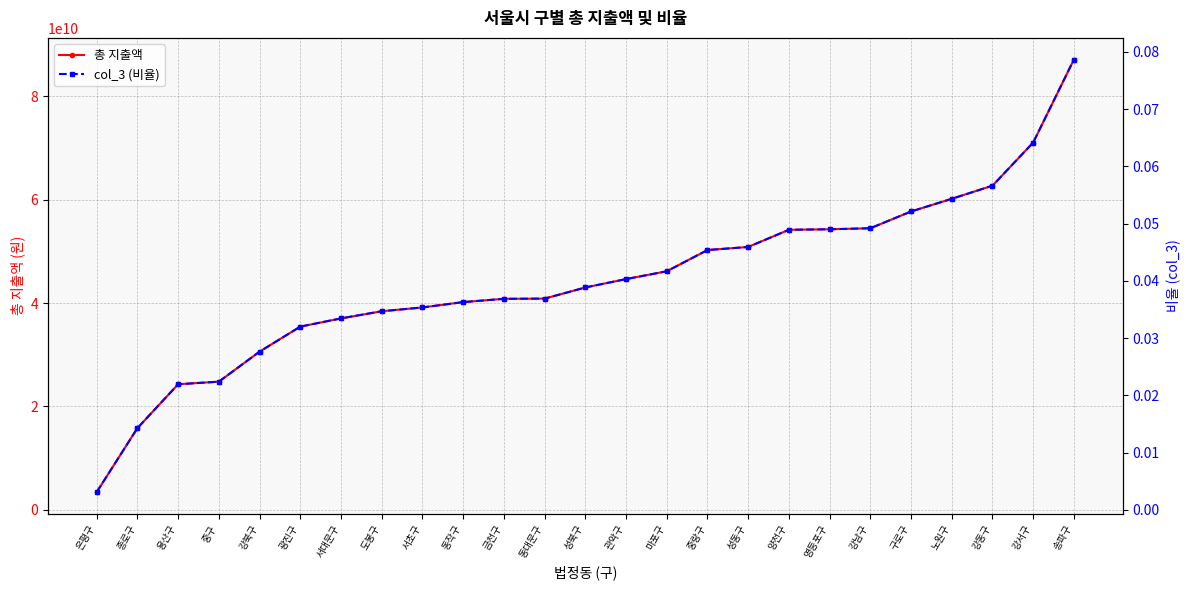

How many distinct data groups are displayed?

2